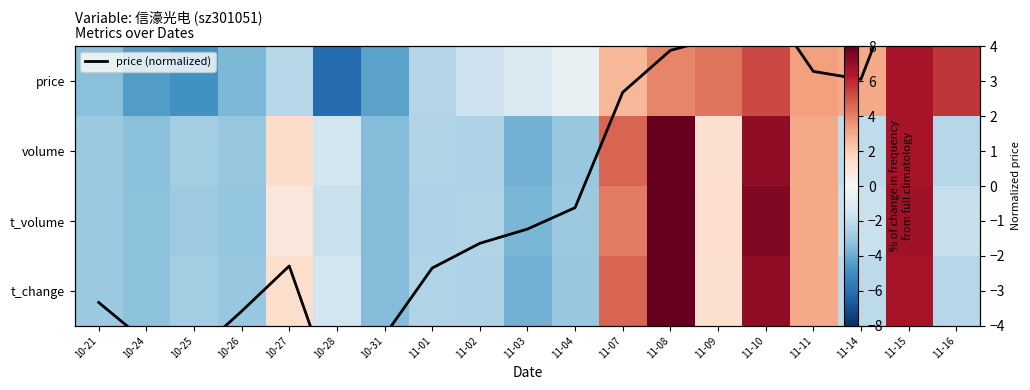

How many values in the t_volume series exceed -1?

7